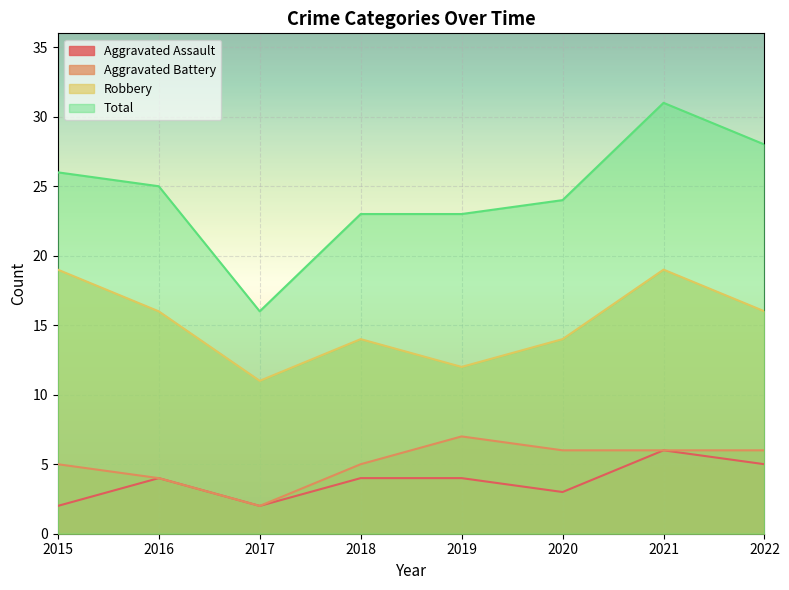

How many interior local peaks does the Total series have?

1